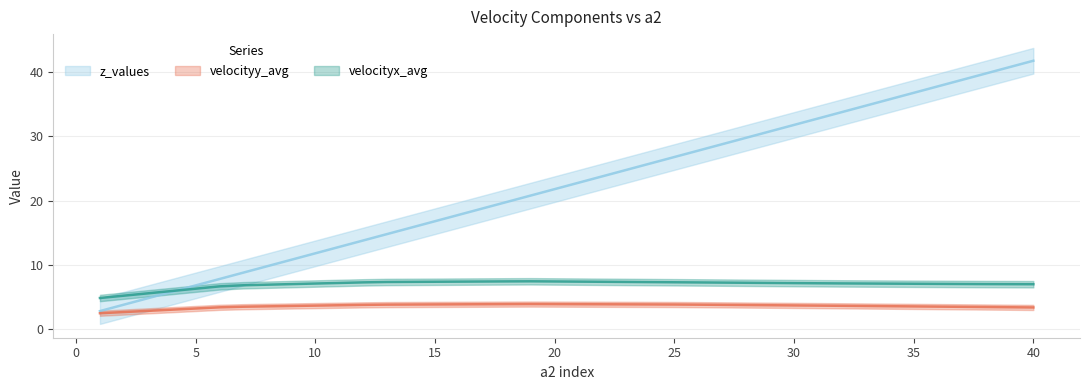

True or false: velocityx_avg and velocityy_avg intersect in this chart.

False